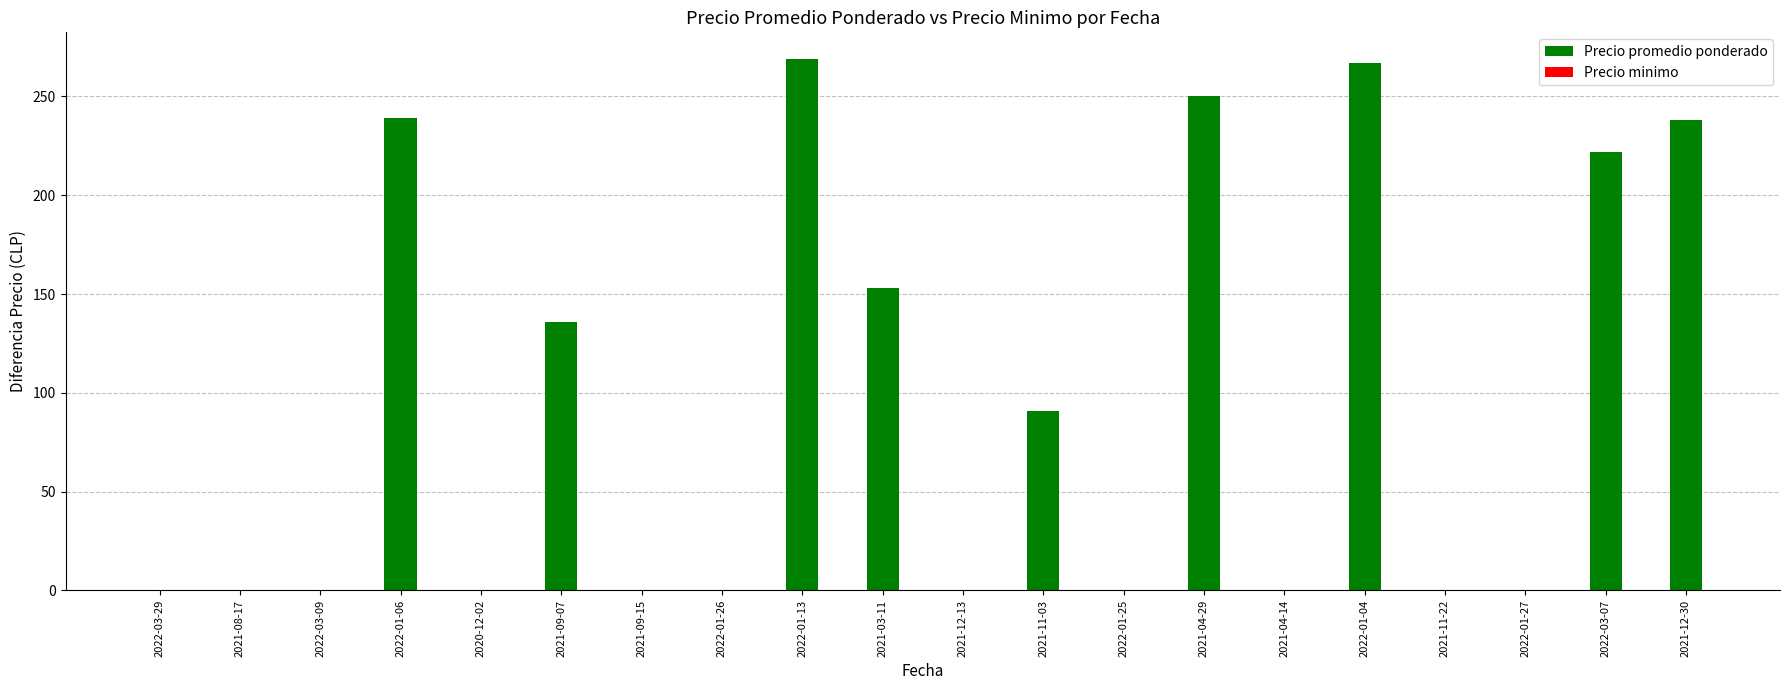

What is the maximum value shown in the chart?

269